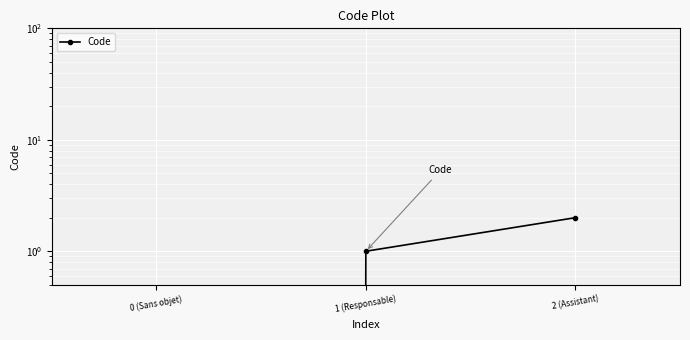

Reading left to right, what are all the values shown in this chart?

0	1	2